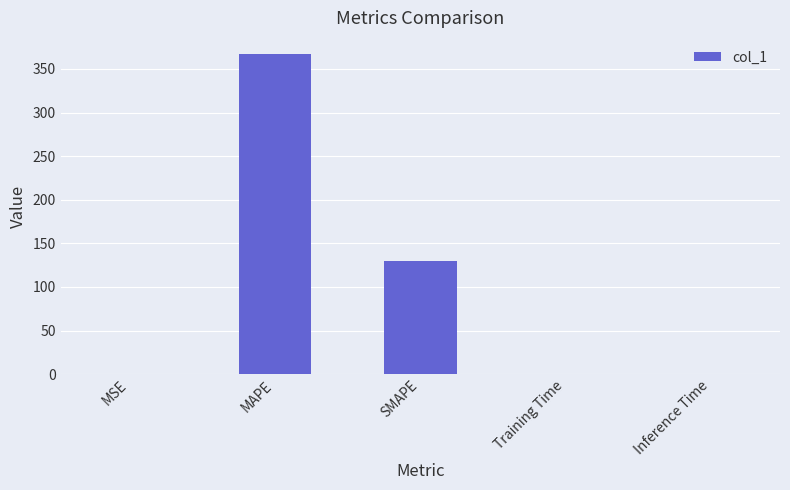

What is the approximate value at Training Time?

0.2